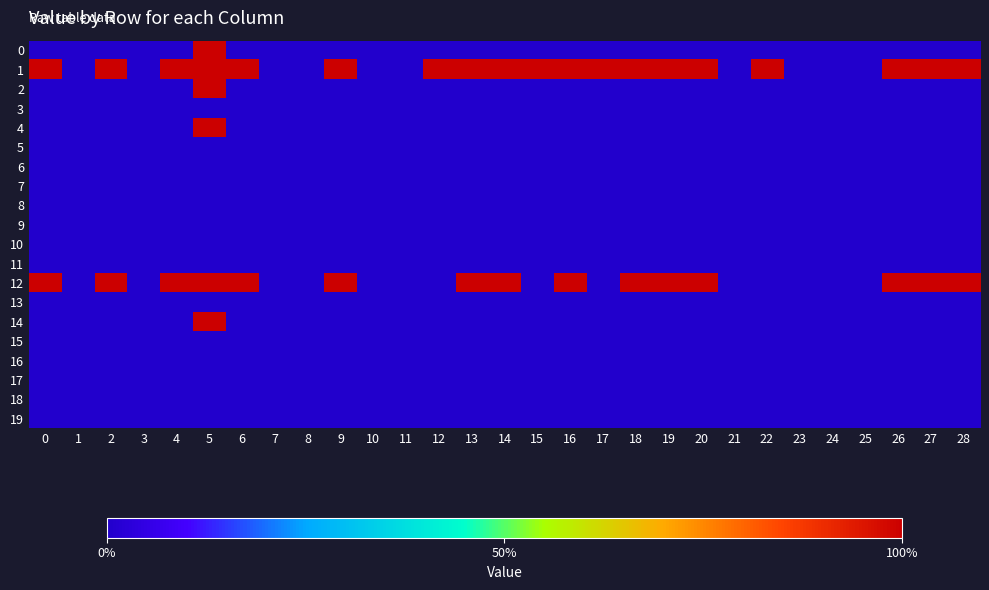

Rank the series by their maximum value, from highest to lowest.

0, 1, 2, 4, 12, 14, 3, 5, 6, 7, 8, 9, 10, 11, 13, 15, 16, 17, 18, 19